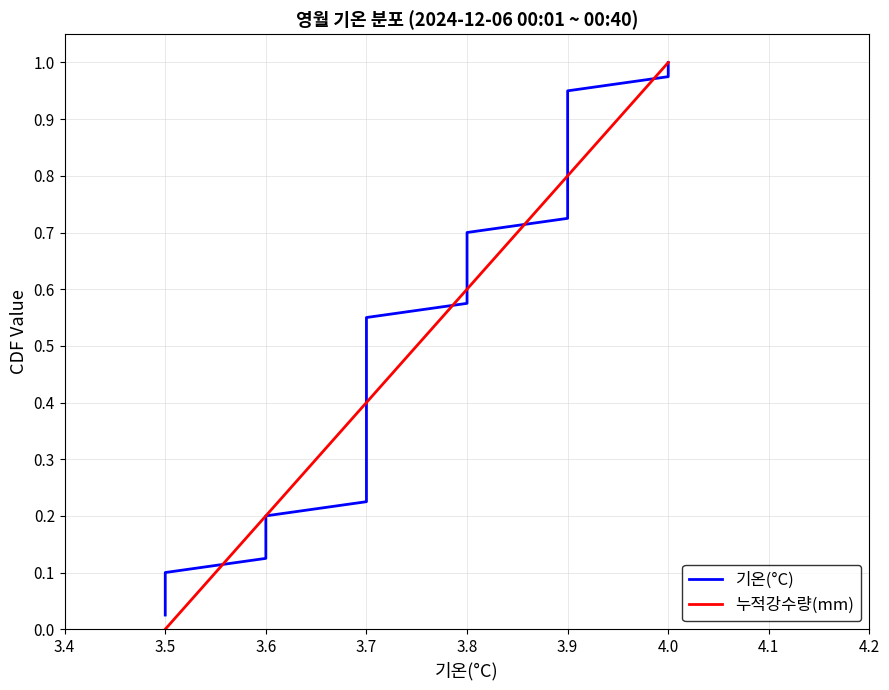

List the series in order of their overall mean, lowest first.

누적강수량(mm), 기온(°C)